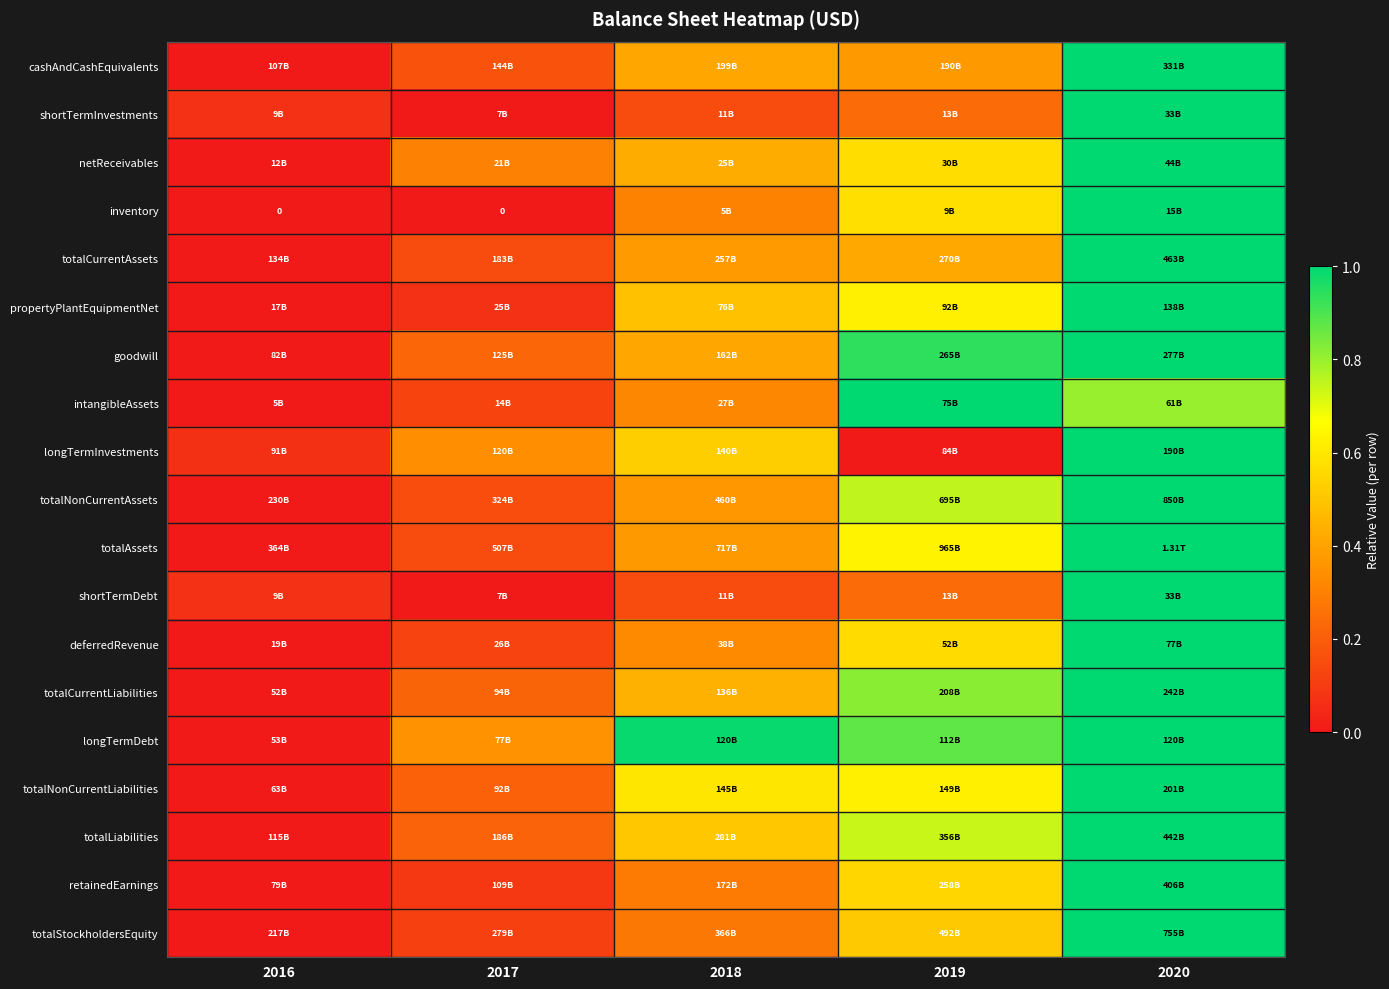

The value of totalStockholdersEquity at 2018 is 0.3. True or false?

True